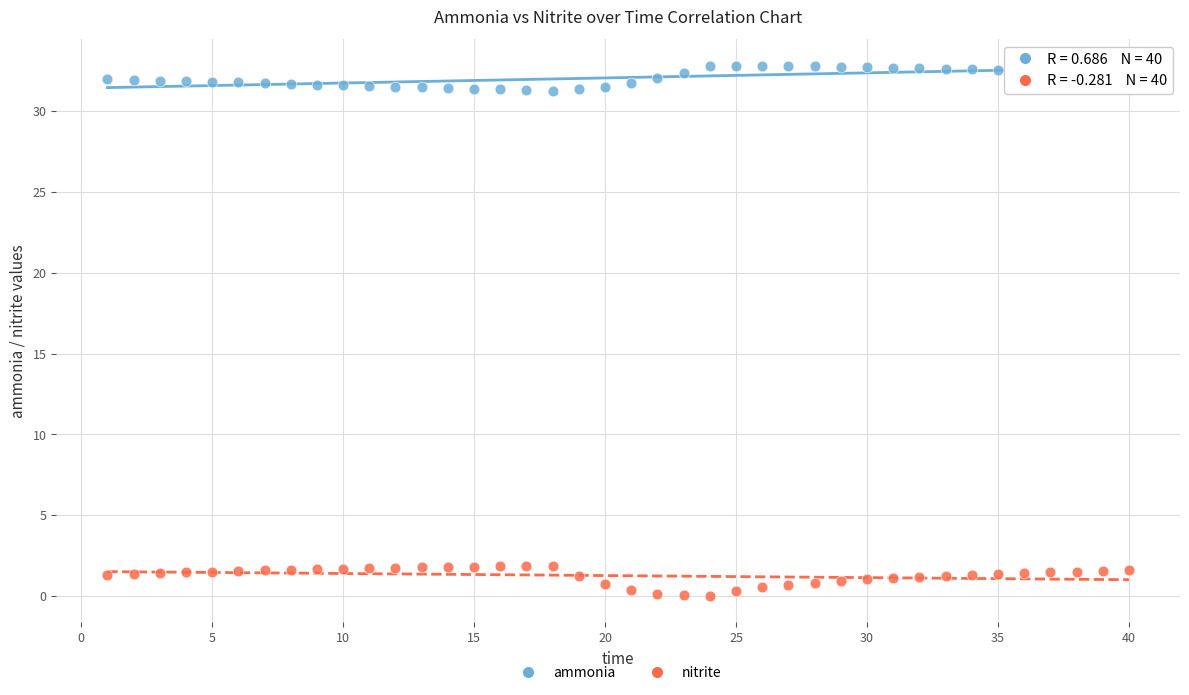

Which series reaches the maximum Y coordinate?

ammonia